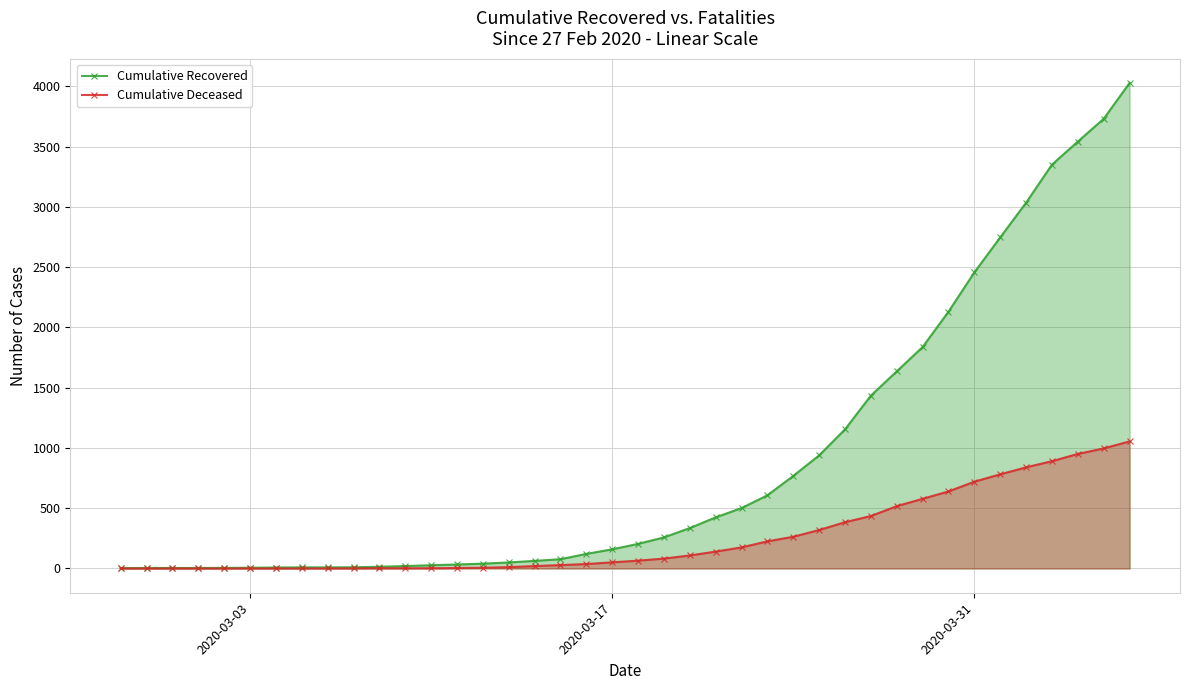

Rank the series by their maximum value, from lowest to highest.

Cumulative Deceased, Cumulative Recovered